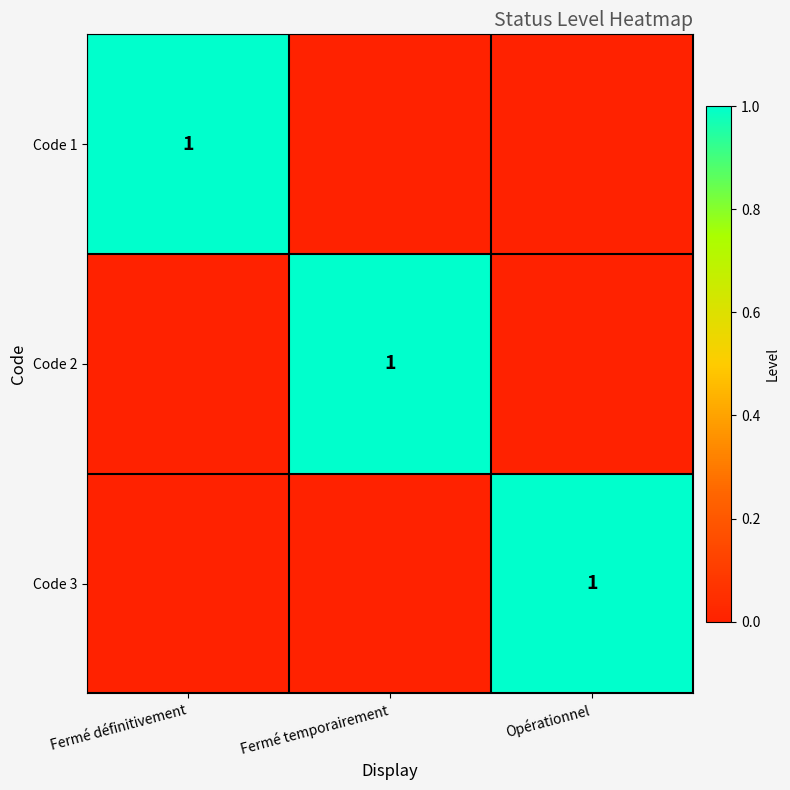

The Code 3 series shows 0 at Opérationnel. True or false?

False